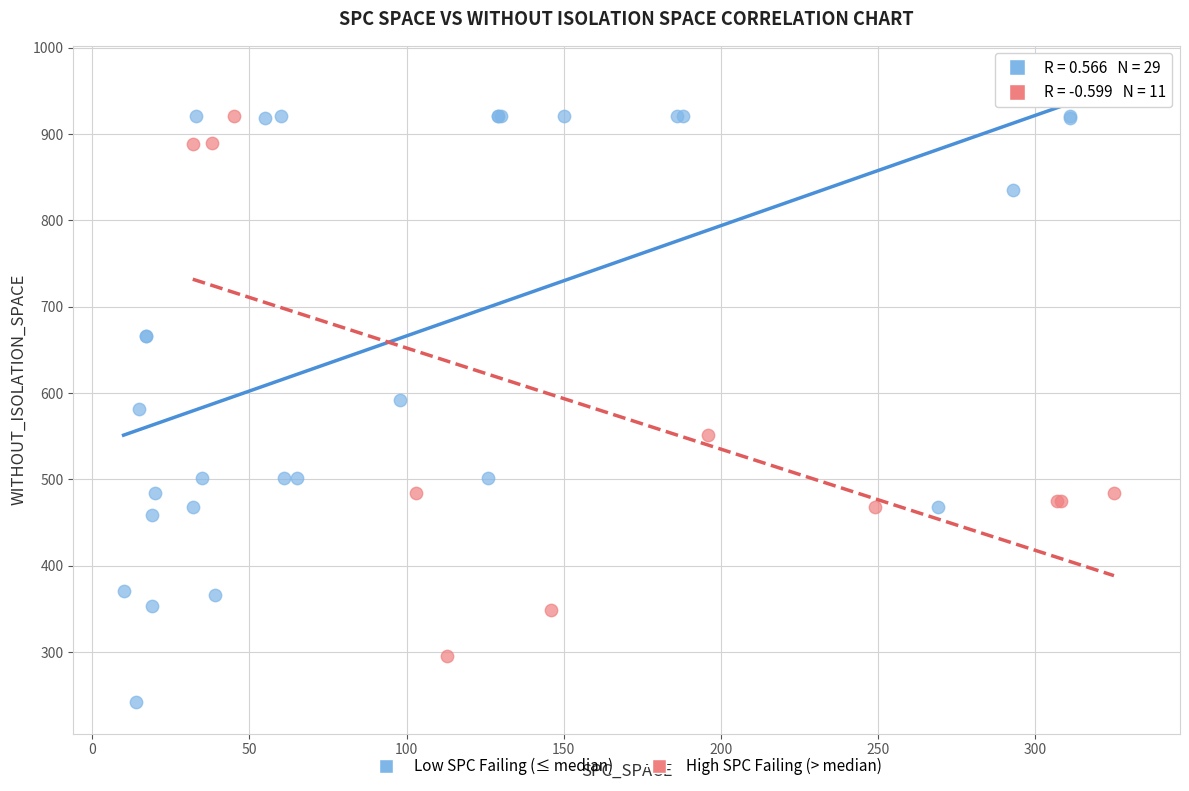

Which series reaches the maximum Y coordinate?

Low SPC Failing (≤ median)